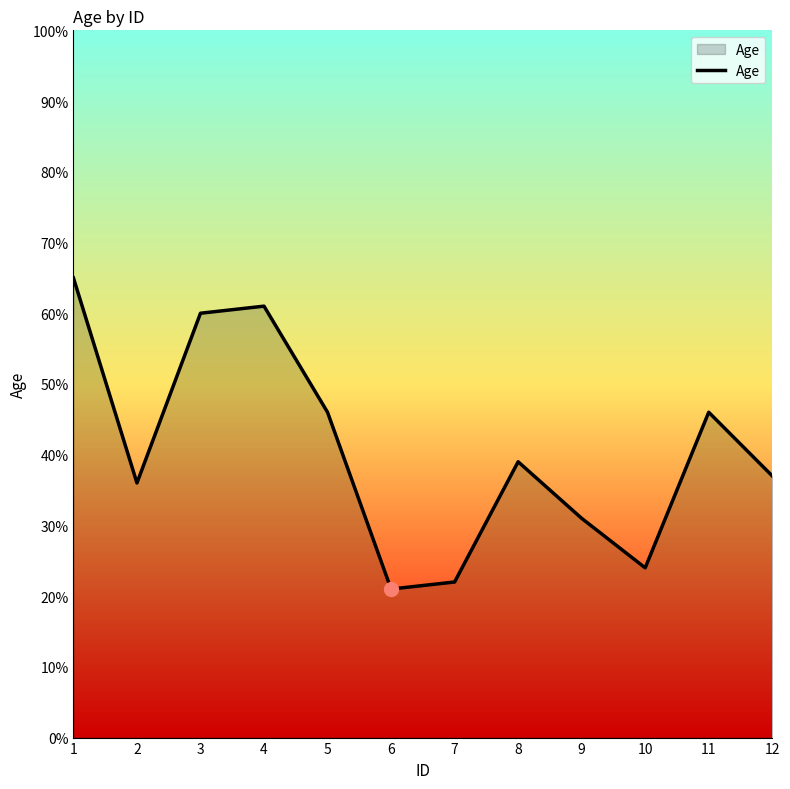

What is the change in value from 4 to 8?

-22